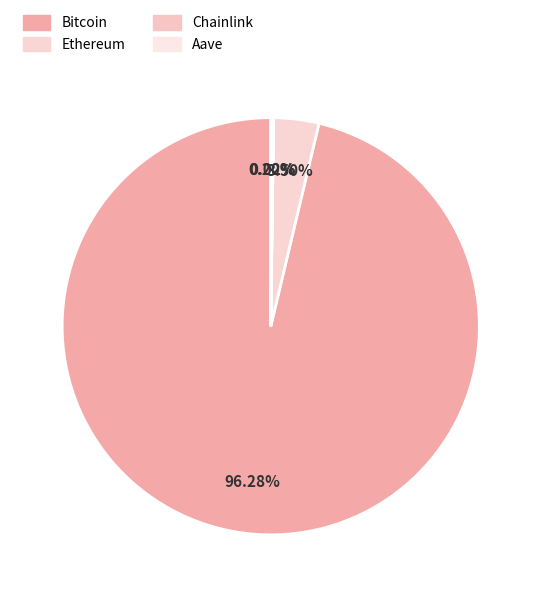

How many slices are in this pie chart?

4